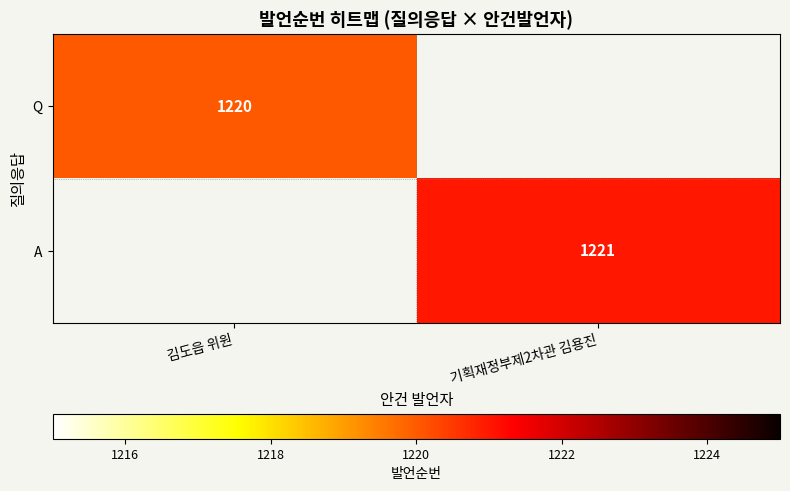

Is it true that A equals 835 at 기획재정부제2차관 김용진?

False